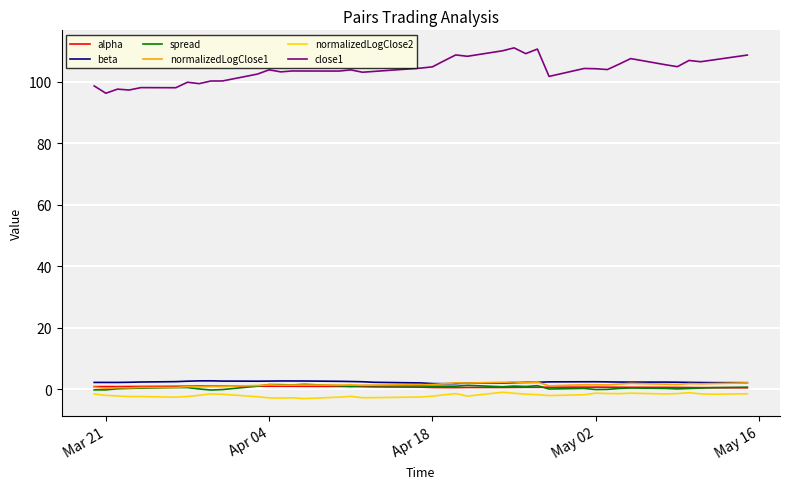

What is the minimum value shown in the chart?

-3.1